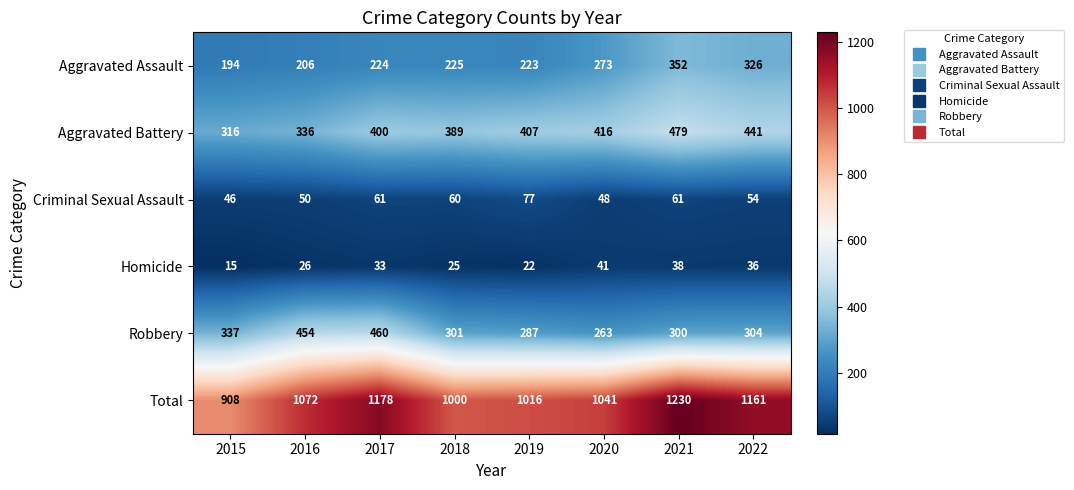

What is the minimum value shown in the chart?

15